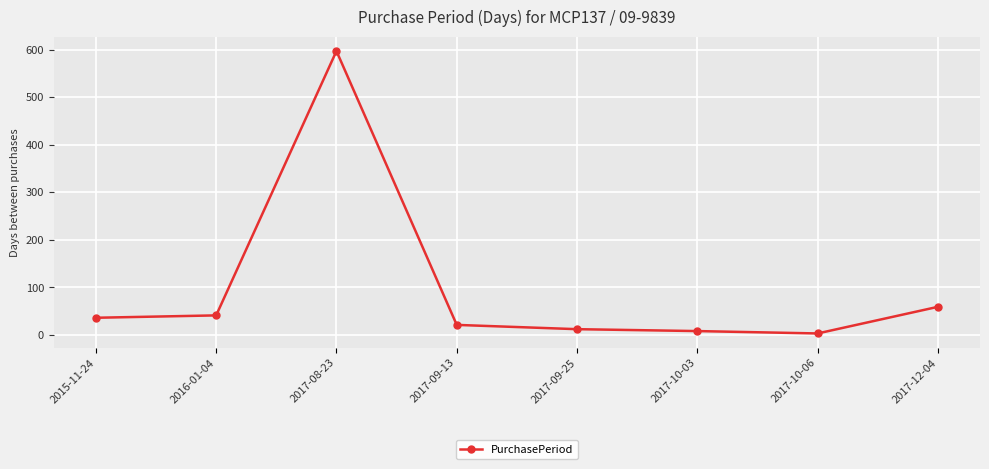

What is the change in value from 2017-09-25 to 2017-12-04?

+47